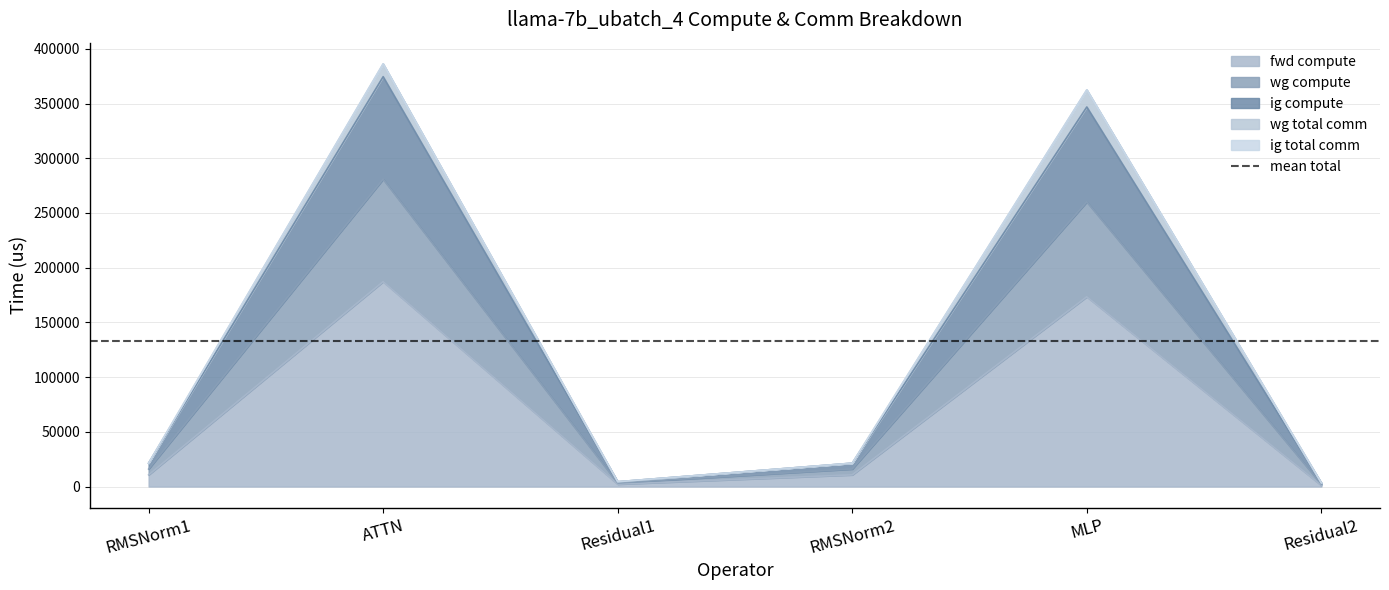

True or false: fwd compute has a value of 187269.1 at ATTN.

True